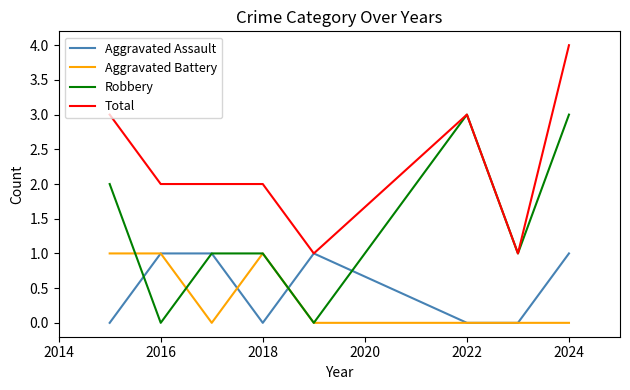

Does the chart display data point markers on the line(s)?

No